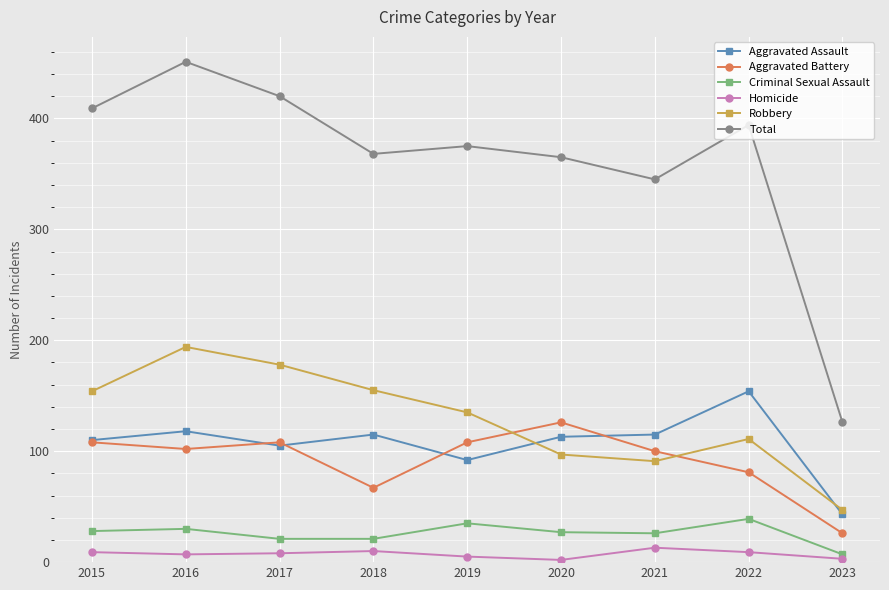

What is the greatest value displayed?

451